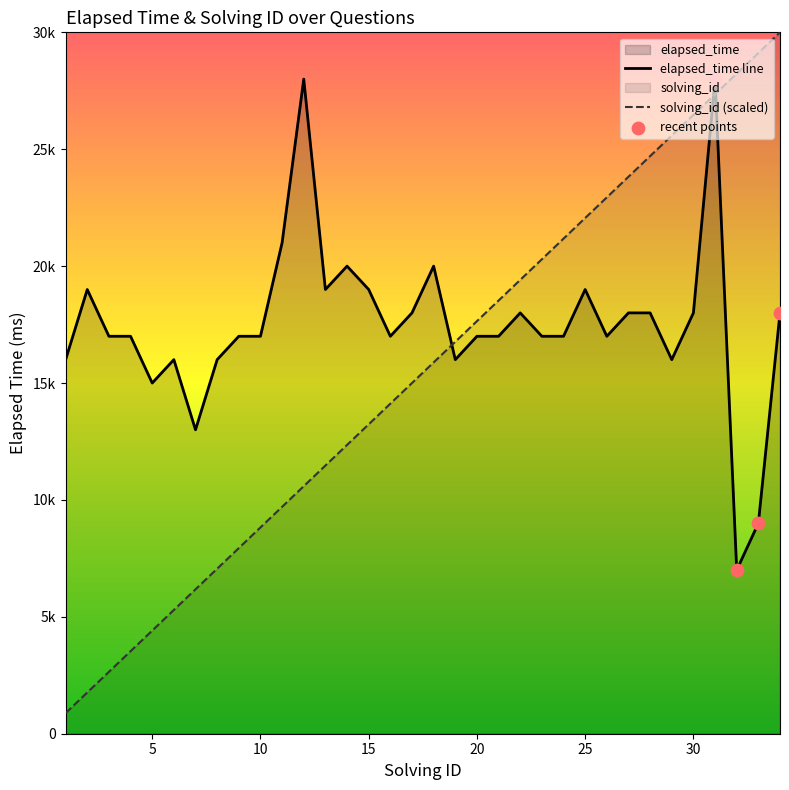

Which series reaches the minimum Y coordinate?

solving_id